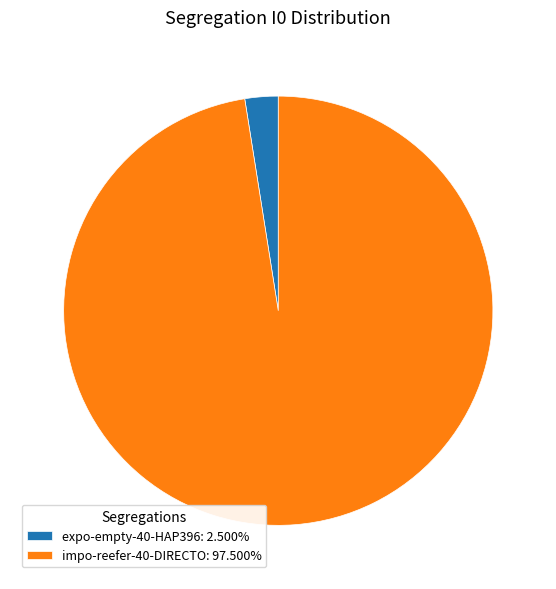

Is there any slice that represents more than half of the pie?

Yes